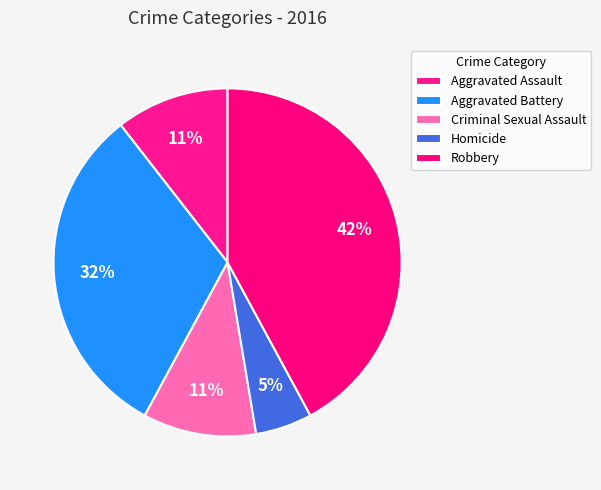

Do Aggravated Battery and Criminal Sexual Assault together represent more than half of the pie?

No